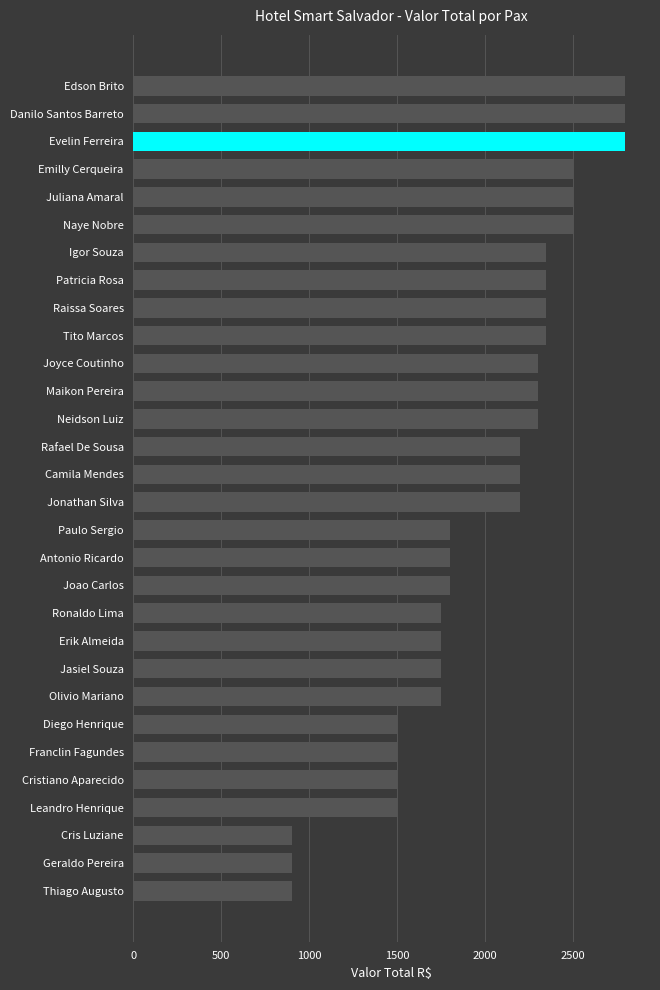

What is the difference between the maximum and minimum values?

1900.0